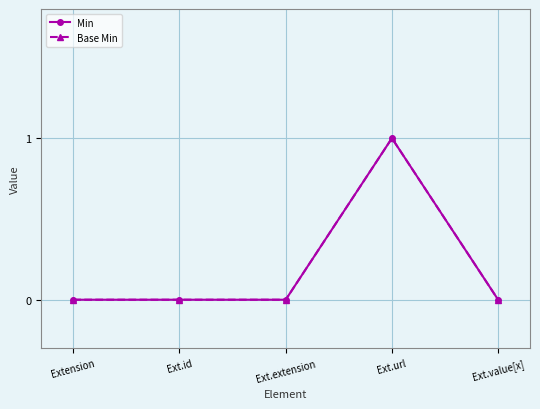

Does the chart have visible grid lines?

Yes